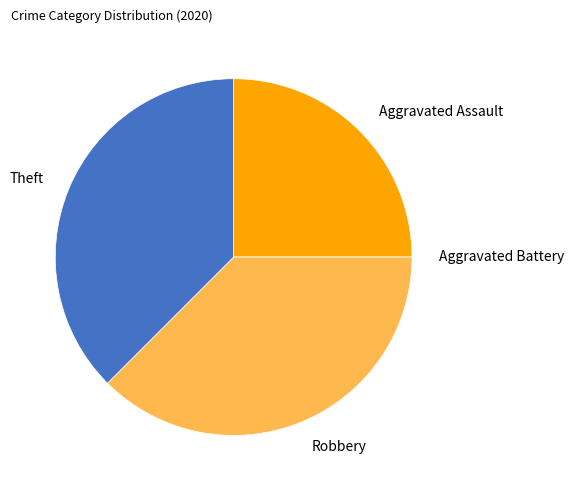

The Aggravated Assault slice represents 32% of the pie. True or false?

False